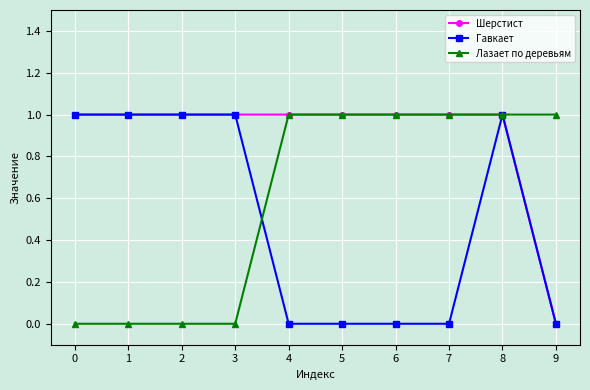

Between 4 and 9, which series saw the biggest shift?

Шерстист